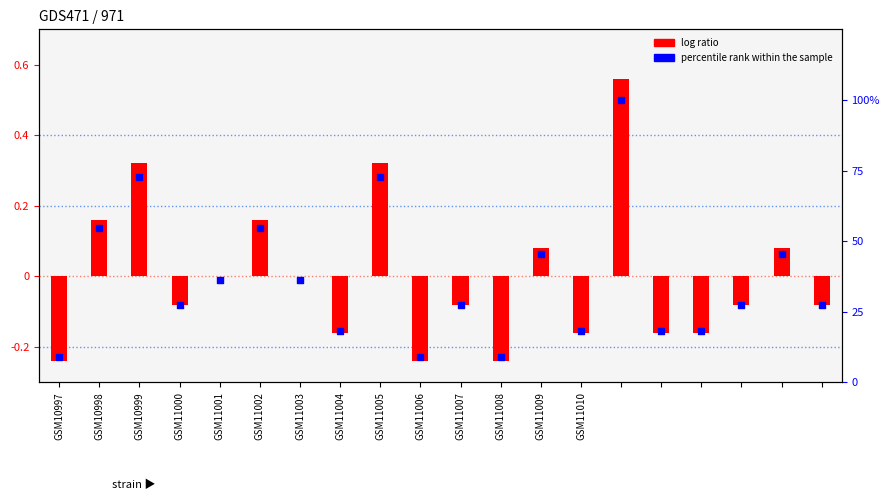

Which series contains the highest Y value?

percentile rank within the sample